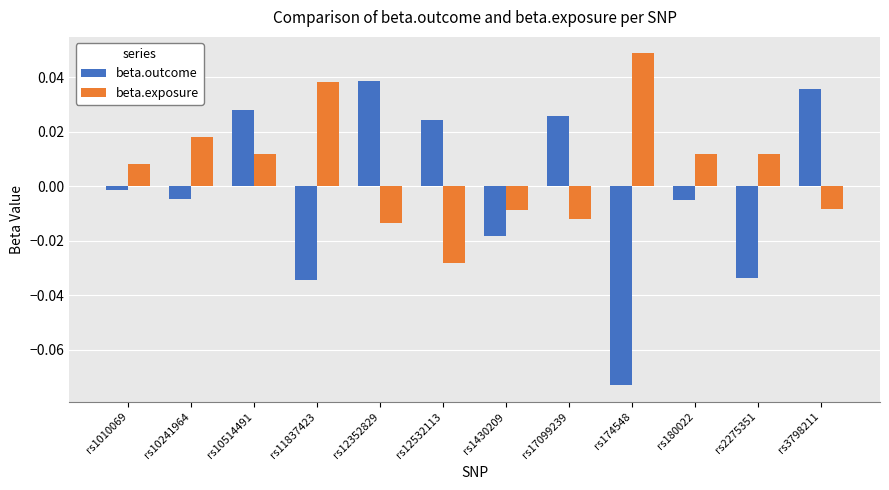

Rank the series by their maximum value, from highest to lowest.

beta.exposure, beta.outcome